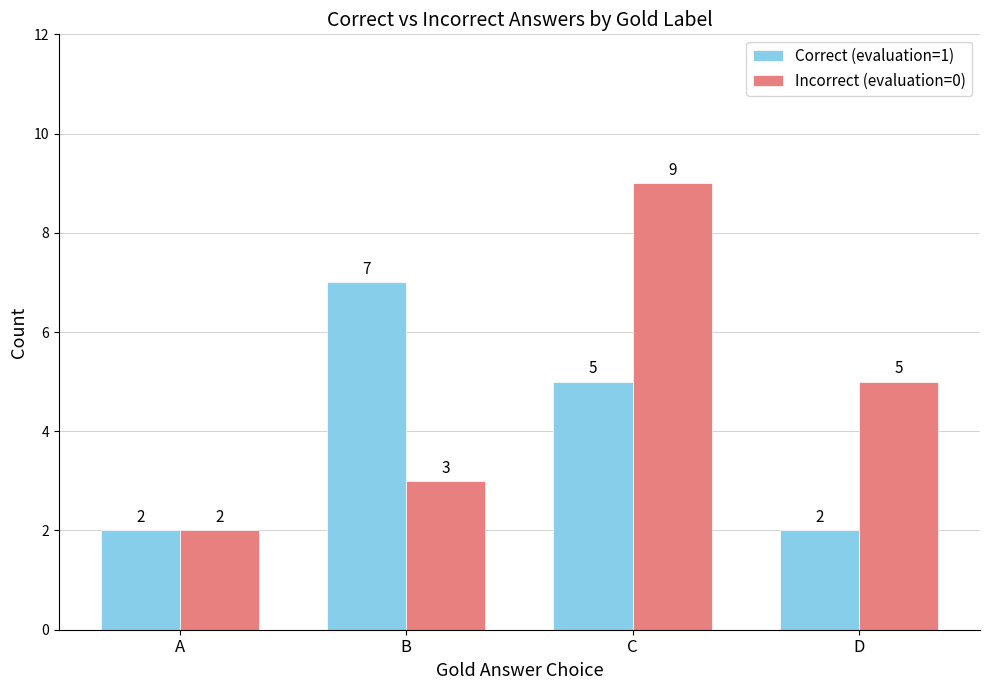

At D, list the series in order from largest to smallest.

Incorrect (evaluation=0), Correct (evaluation=1)